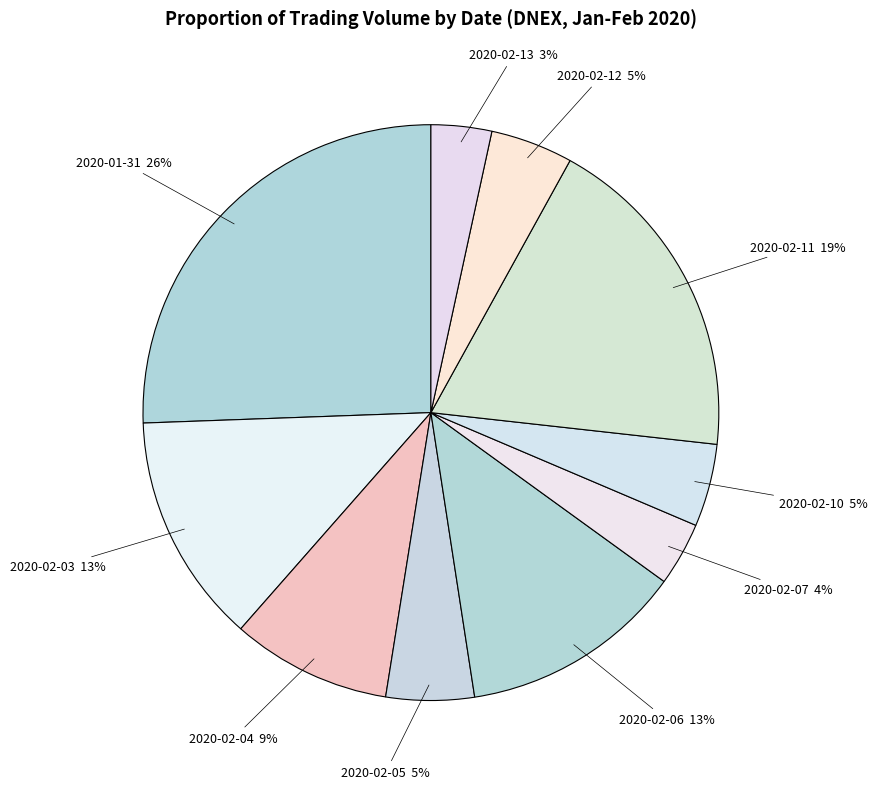

Which category has the biggest portion of the pie?

2020-01-31